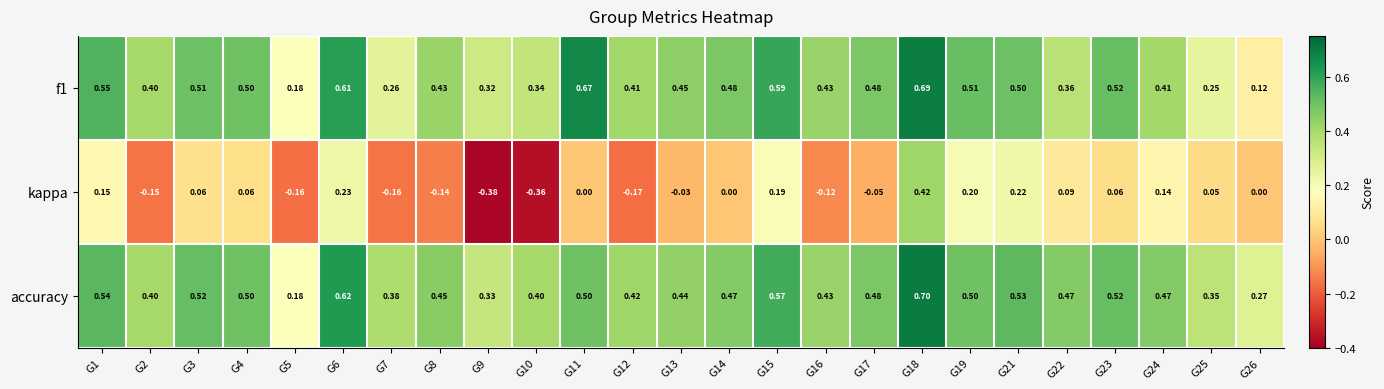

Is the value of kappa at G11 greater than the value of f1 at G17?

No